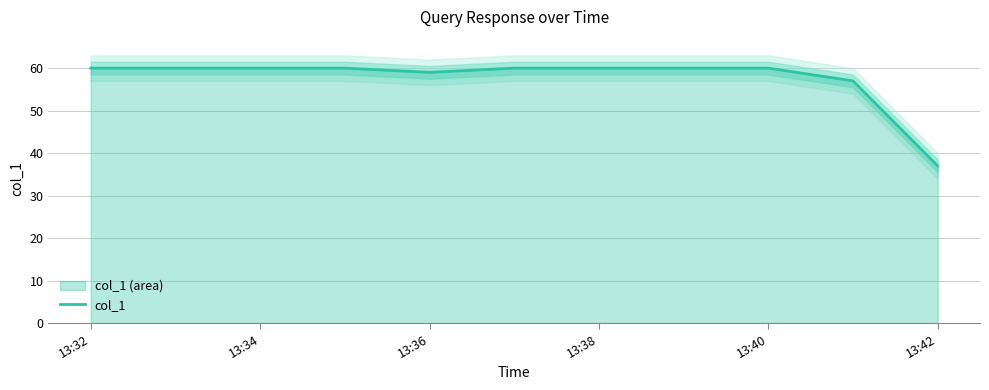

True or false: col_1 has a value of 37 at 13:42.

True